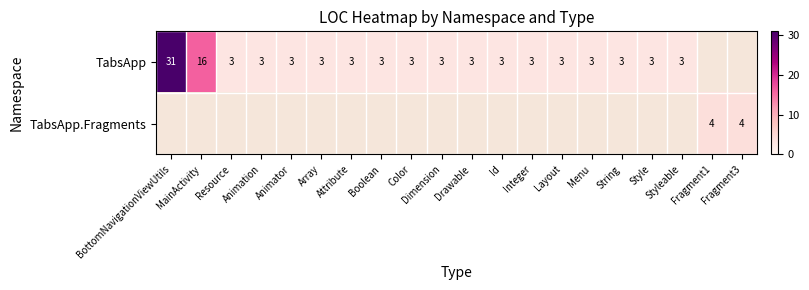

List the series in order of their peak value, highest first.

TabsApp, TabsApp.Fragments